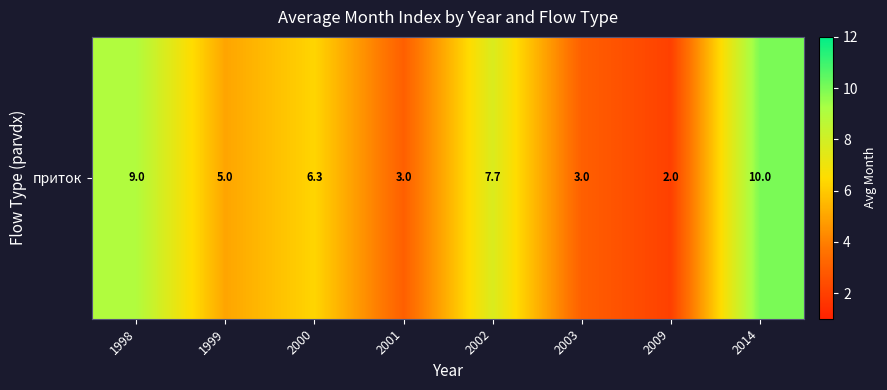

List the labels in order of value, smallest first.

2009, 2001, 2003, 1999, 2000, 2002, 1998, 2014